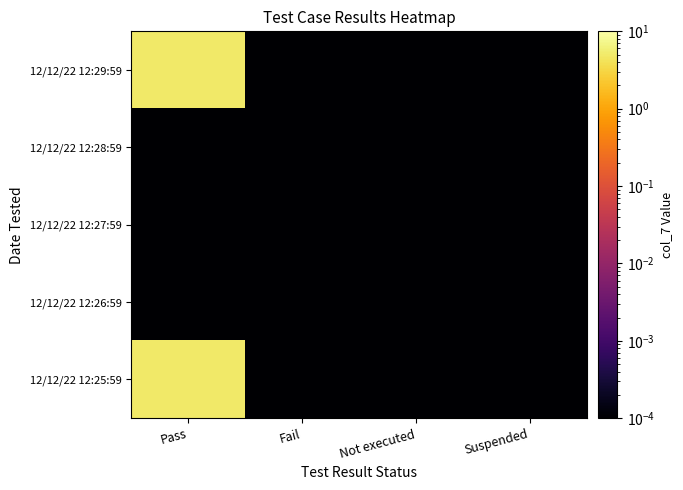

Reading right to left, extract all data points from this chart.

12/12/22 12:29:59: Suspended=0.0	Not executed=0.0	Fail=0.0	Pass=5.0
12/12/22 12:28:59: Suspended=0.0	Not executed=0.0	Fail=0.0	Pass=0.0
12/12/22 12:27:59: Suspended=0.0	Not executed=0.0	Fail=0.0	Pass=0.0
12/12/22 12:26:59: Suspended=0.0	Not executed=0.0	Fail=0.0	Pass=0.0
12/12/22 12:25:59: Suspended=0.0	Not executed=0.0	Fail=0.0	Pass=5.0